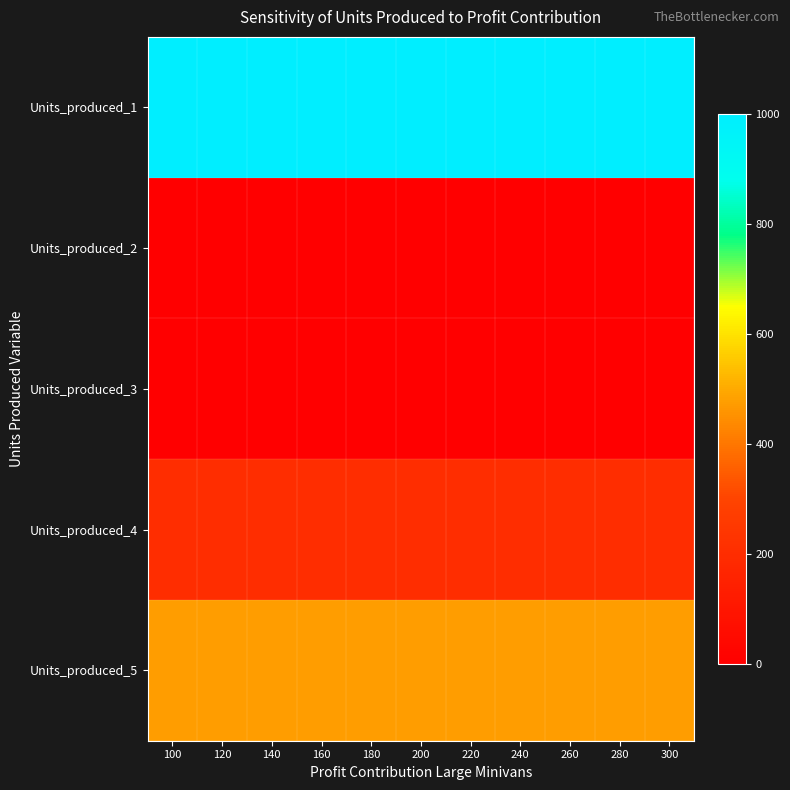

Reading left to right, list all the values displayed in this chart.

Units_produced_1: 100=1000.0	120=1000.0	140=1000.0	160=1000.0	180=1000.0	200=1000.0	220=1000.0	240=1000.0	260=1000.0	280=1000.0	300=1000.0
Units_produced_2: 100=0.0	120=0.0	140=0.0	160=0.0	180=0.0	200=0.0	220=0.0	240=0.0	260=0.0	280=0.0	300=0.0
Units_produced_3: 100=0.0	120=0.0	140=0.0	160=0.0	180=0.0	200=0.0	220=0.0	240=0.0	260=0.0	280=0.0	300=0.0
Units_produced_4: 100=200.0	120=200.0	140=200.0	160=200.0	180=200.0	200=200.0	220=200.0	240=200.0	260=200.0	280=200.0	300=200.0
Units_produced_5: 100=472.7	120=472.7	140=472.7	160=472.7	180=472.7	200=472.7	220=472.7	240=472.7	260=472.7	280=472.7	300=472.7